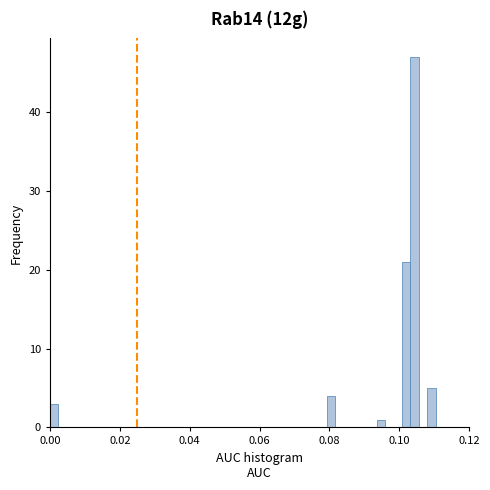

Around what value on the x-axis is the tallest bar? Give the approximate position of its centre, as read against the axis.

0.104